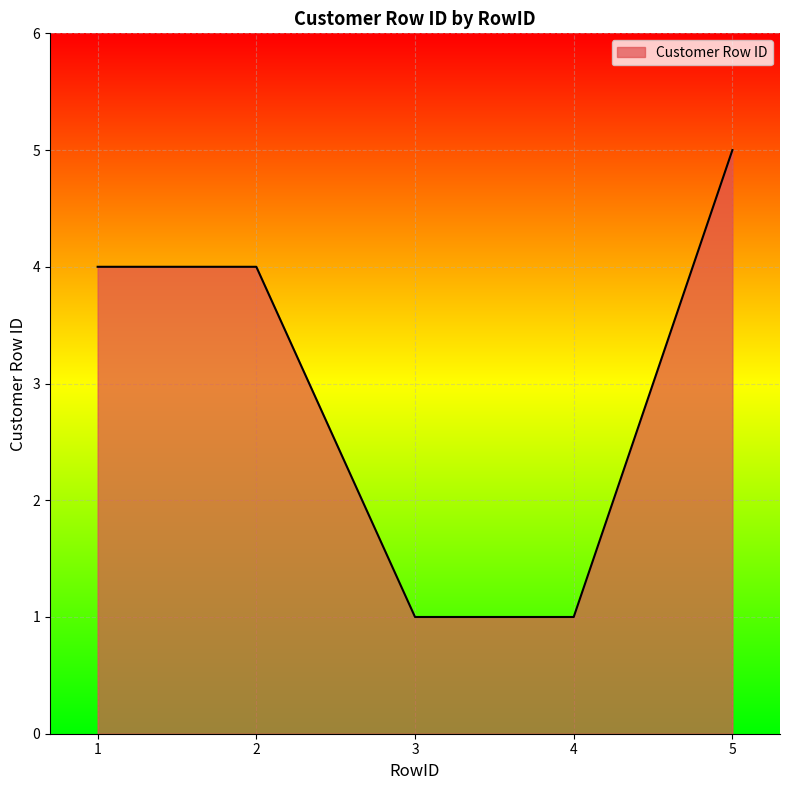

How many categories are shown in the chart?

5